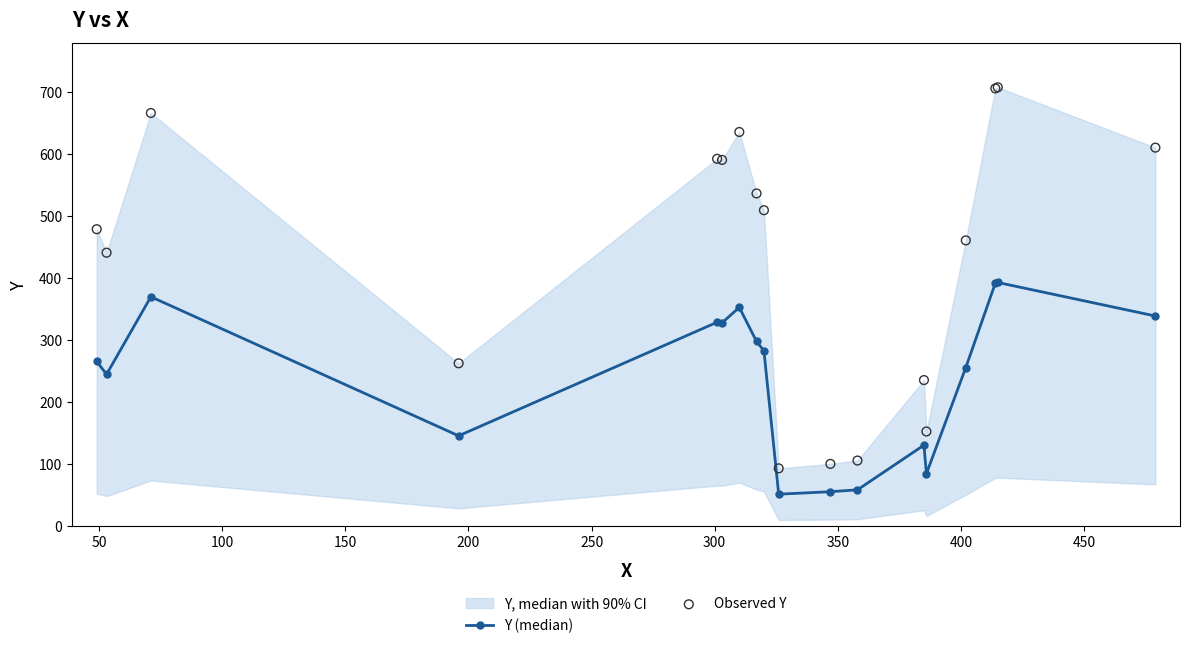

What is the maximum value for Y (median)?

393